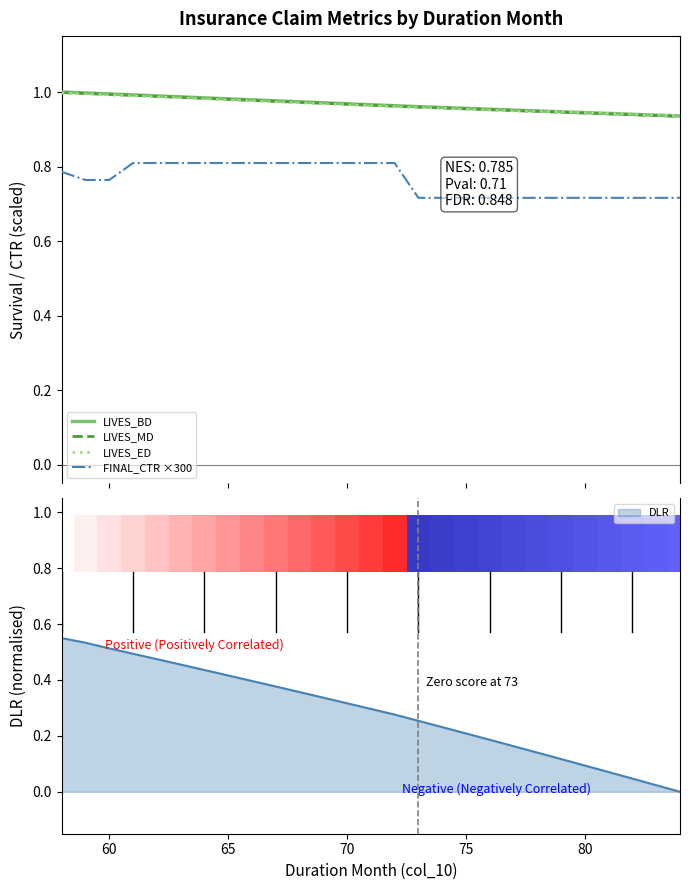

True or false: FINAL_CTR ×300 and LIVES_BD intersect in this chart.

False